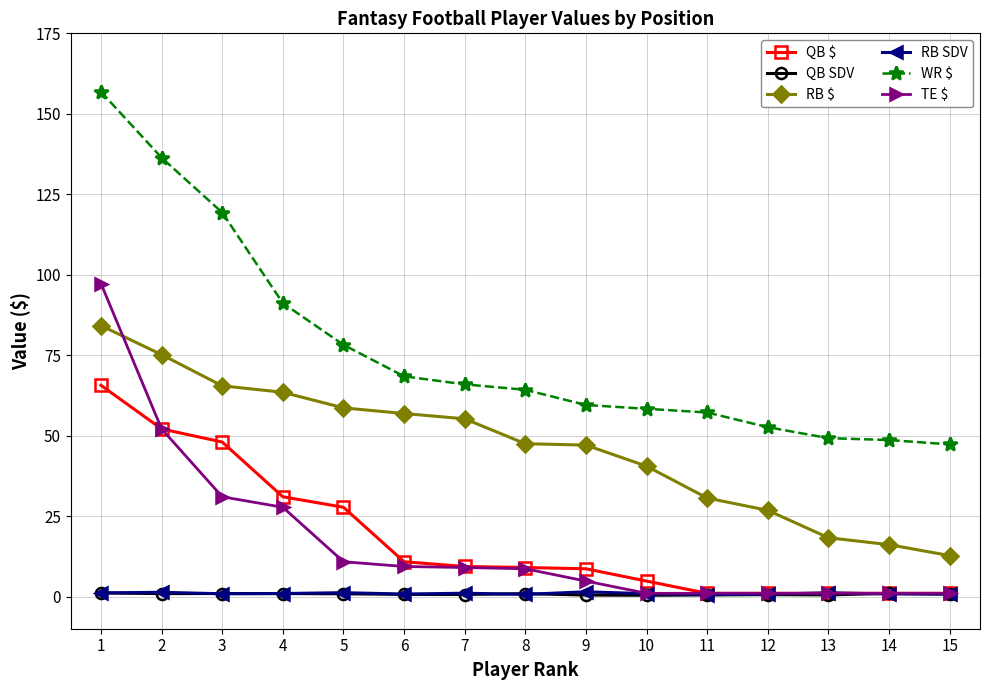

Which series has the largest total across all categories?

WR $